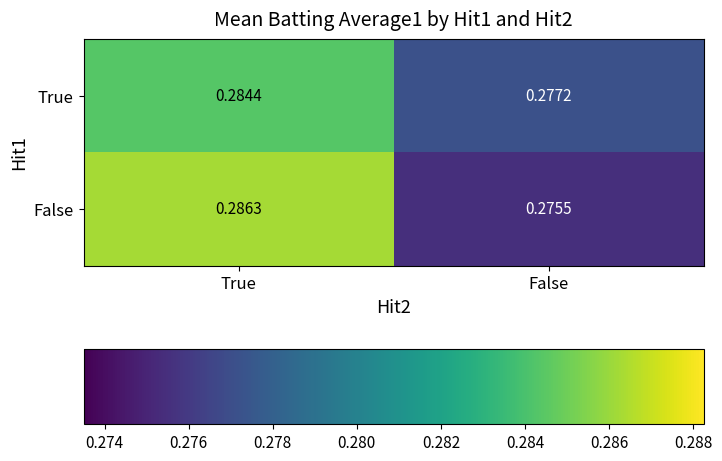

List the series in order of their overall mean, lowest first.

True, False